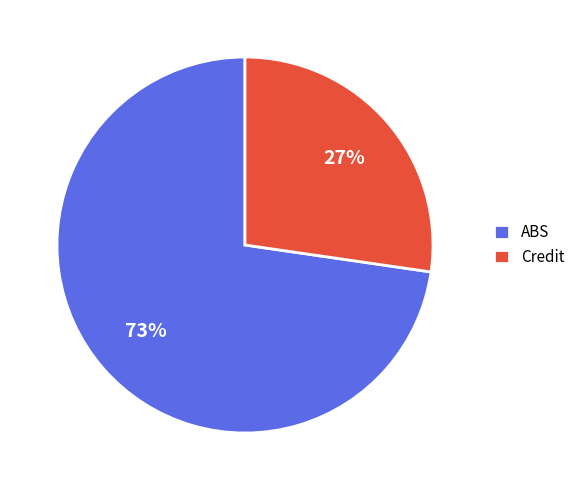

What percentage is the Credit slice, to the nearest percent?

27%